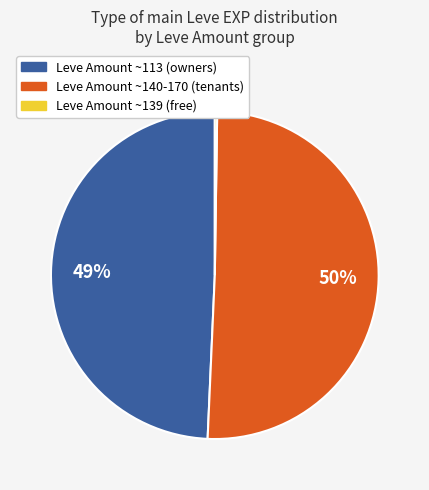

Is there any slice that represents more than half of the pie?

Yes